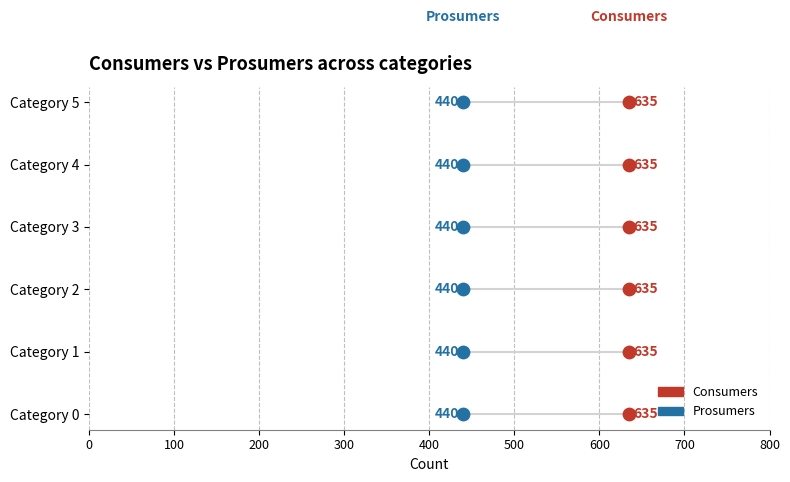

Which series contains the highest Y value?

Consumers